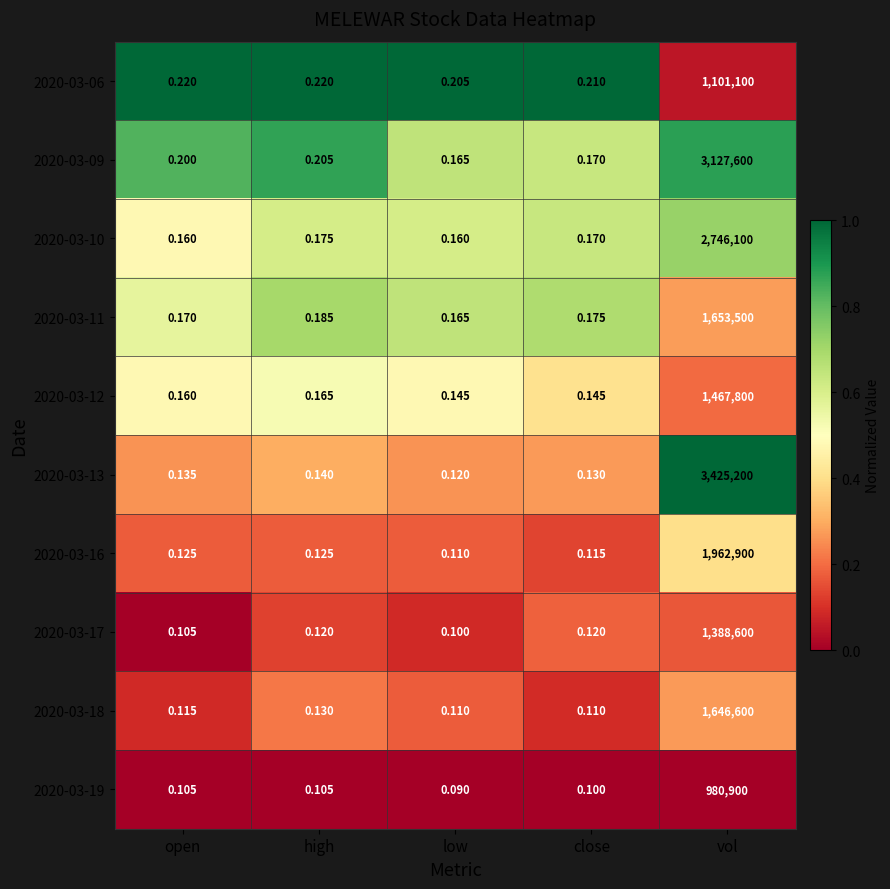

At which label does 2020-03-06 reach its minimum?

low